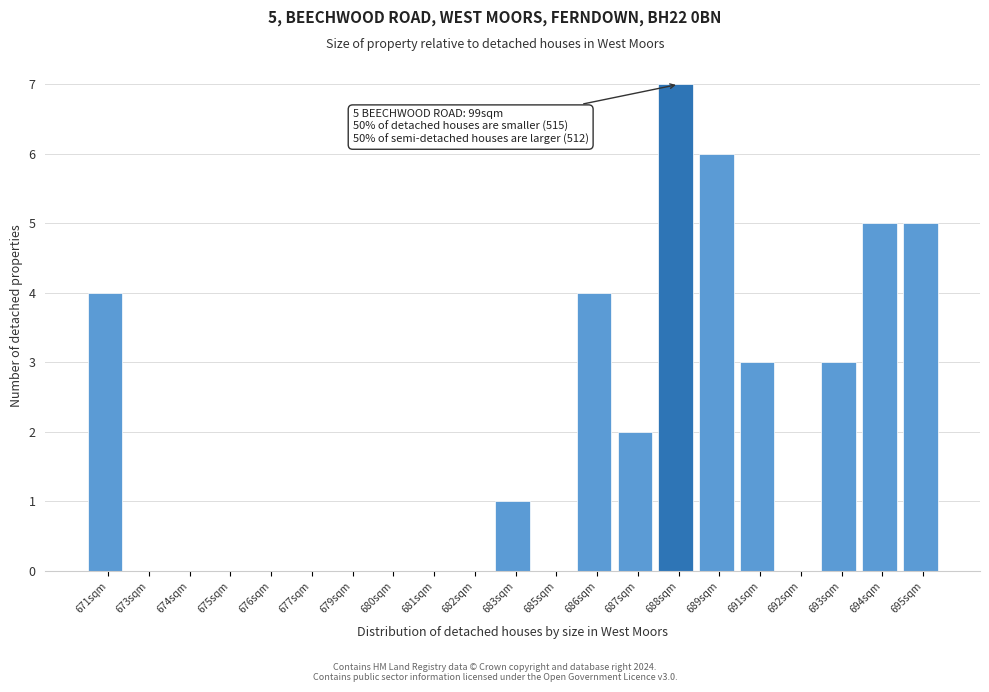

Reading right to left, what are all the values shown in this chart?

695sqm=5	694sqm=5	693sqm=3	692sqm=0	691sqm=3	689sqm=6	688sqm=7	687sqm=2	686sqm=4	685sqm=0	683sqm=1	682sqm=0	681sqm=0	680sqm=0	679sqm=0	677sqm=0	676sqm=0	675sqm=0	674sqm=0	673sqm=0	671sqm=4